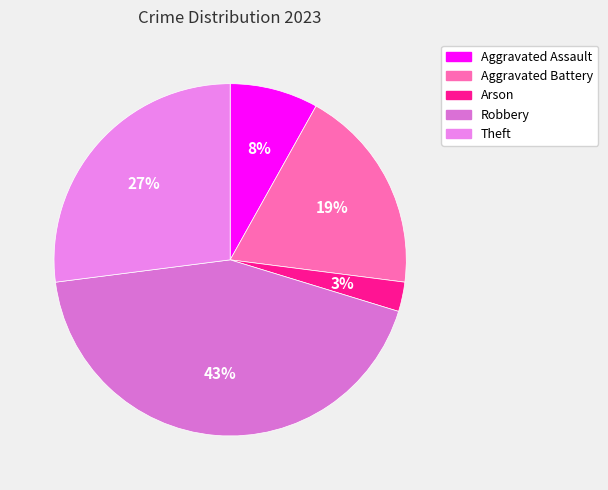

What portion of the pie excludes Aggravated Assault?

91.9%